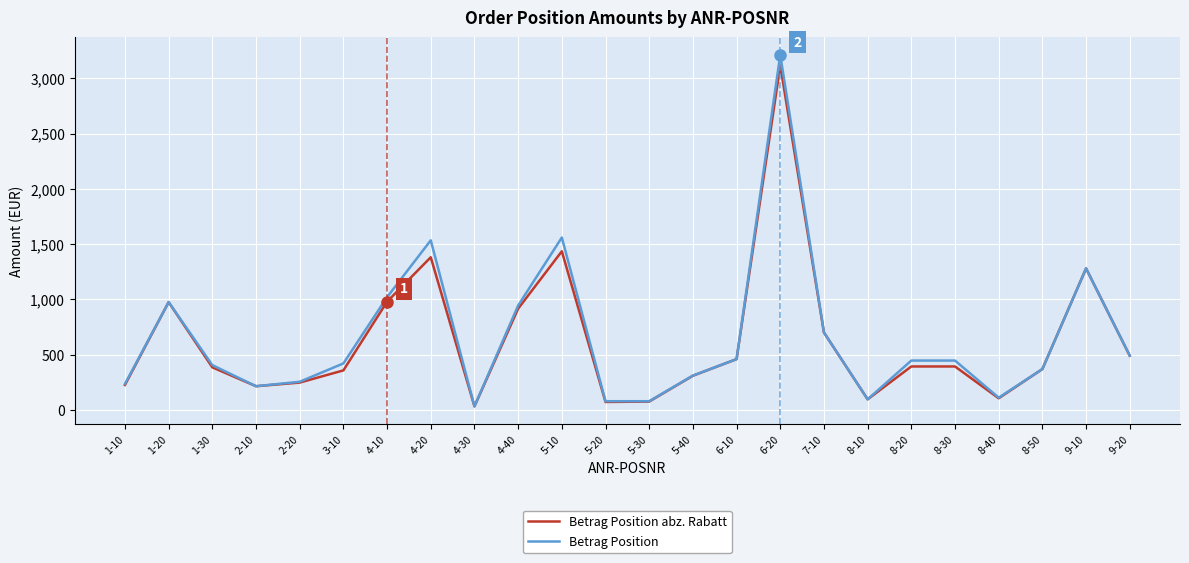

What are all the series names shown in the legend?

Betrag Position abz. Rabatt, Betrag Position